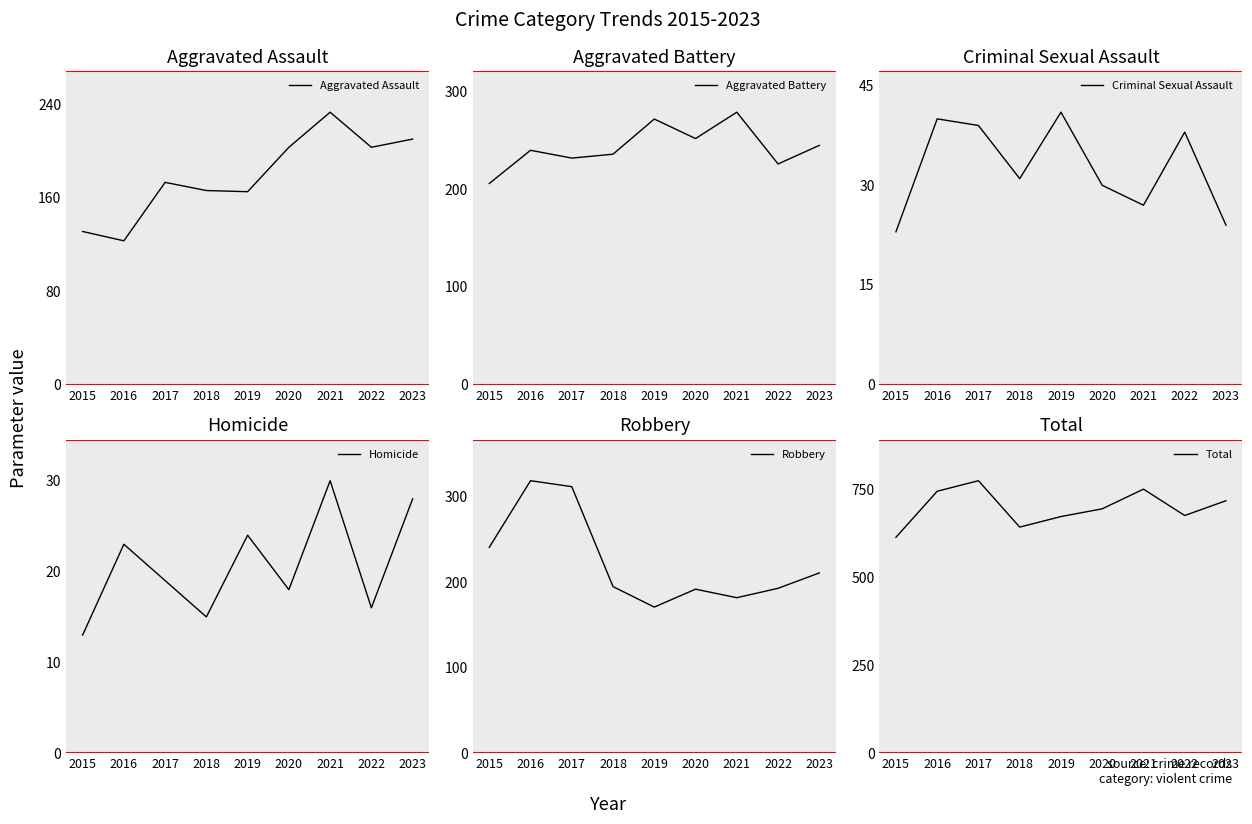

How many series are shown in this chart?

6